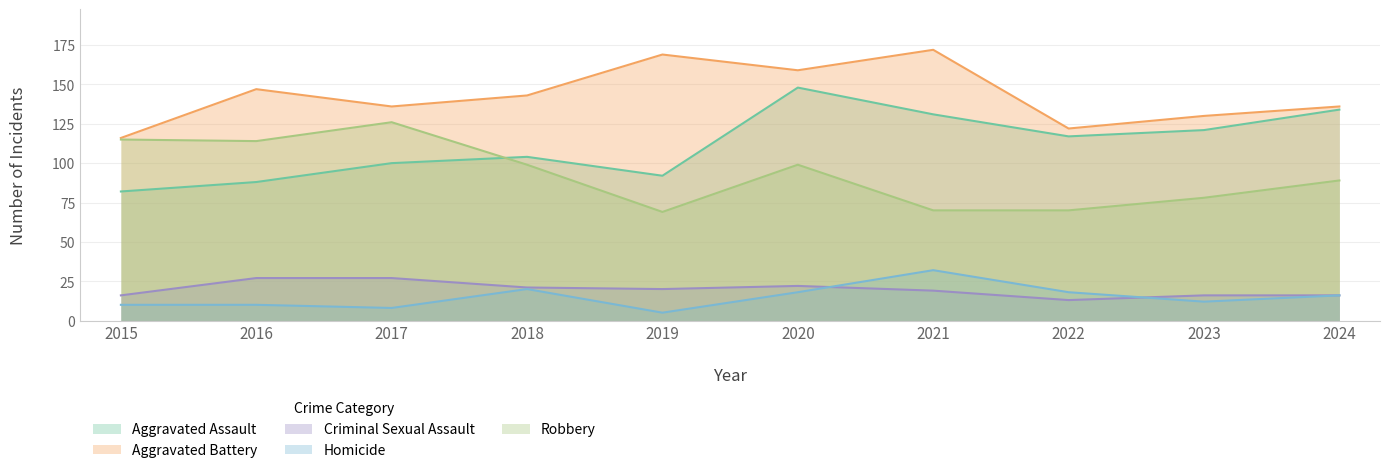

What is the sum of the Homicide values at 2023 and 2016?

22